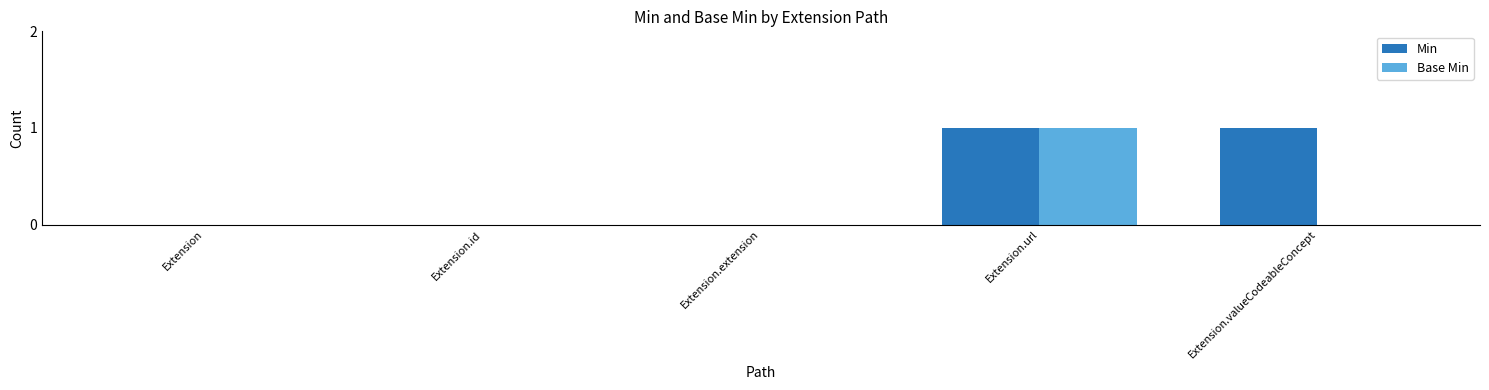

How many Min values are between 0 and 1?

5